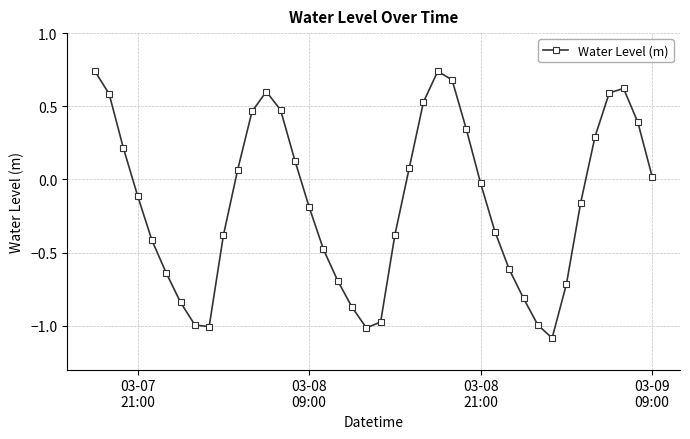

True or false: the data has more than 1 interior local peaks.

True